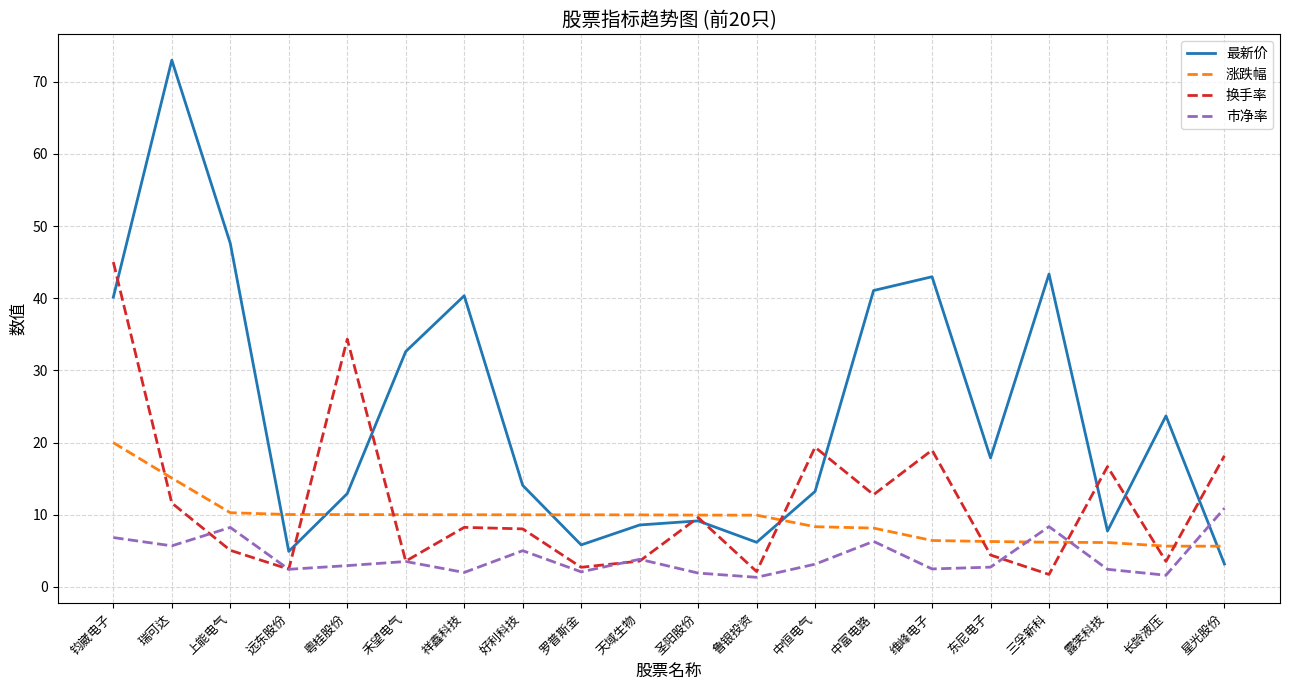

At which category is the sum across all series the highest?

钧崴电子